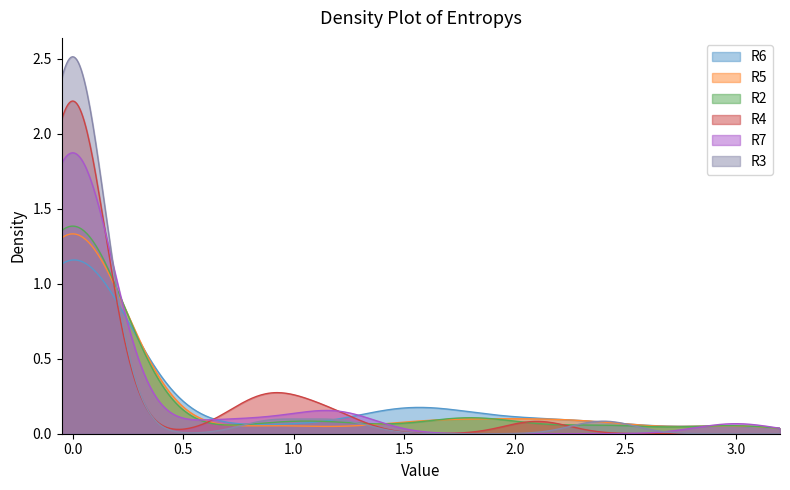

Is it true that R6 equals 0.4 at g32?

False